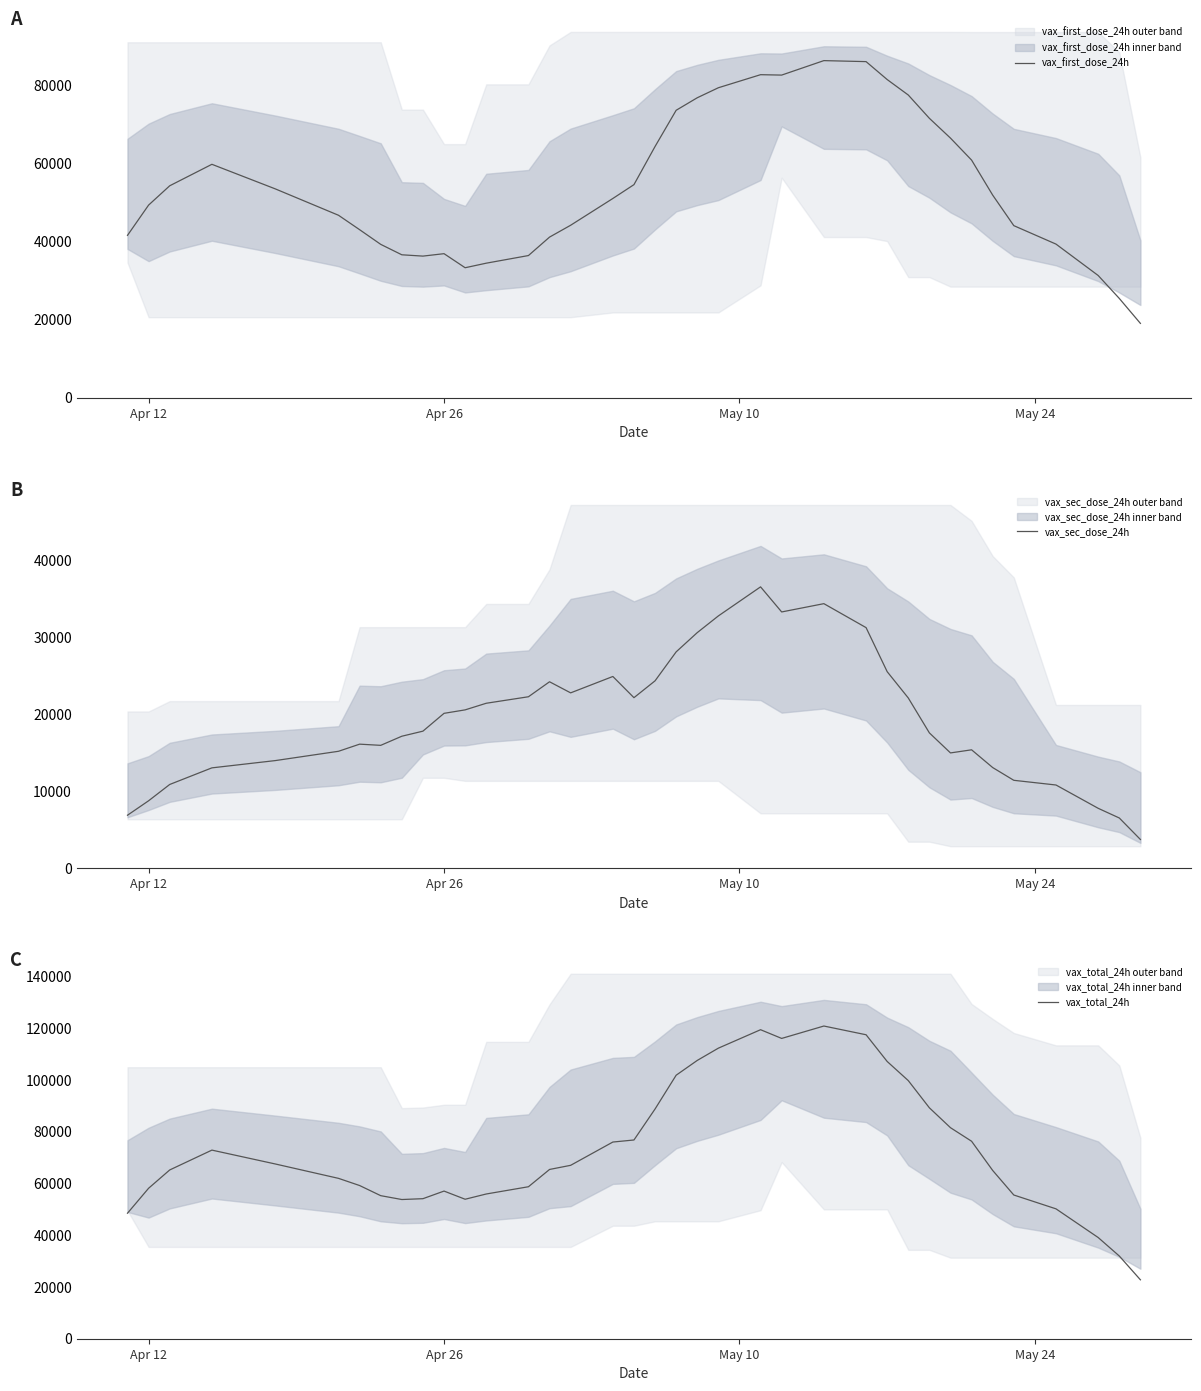

What is the minimum value for vax_total_24h?

22754.0